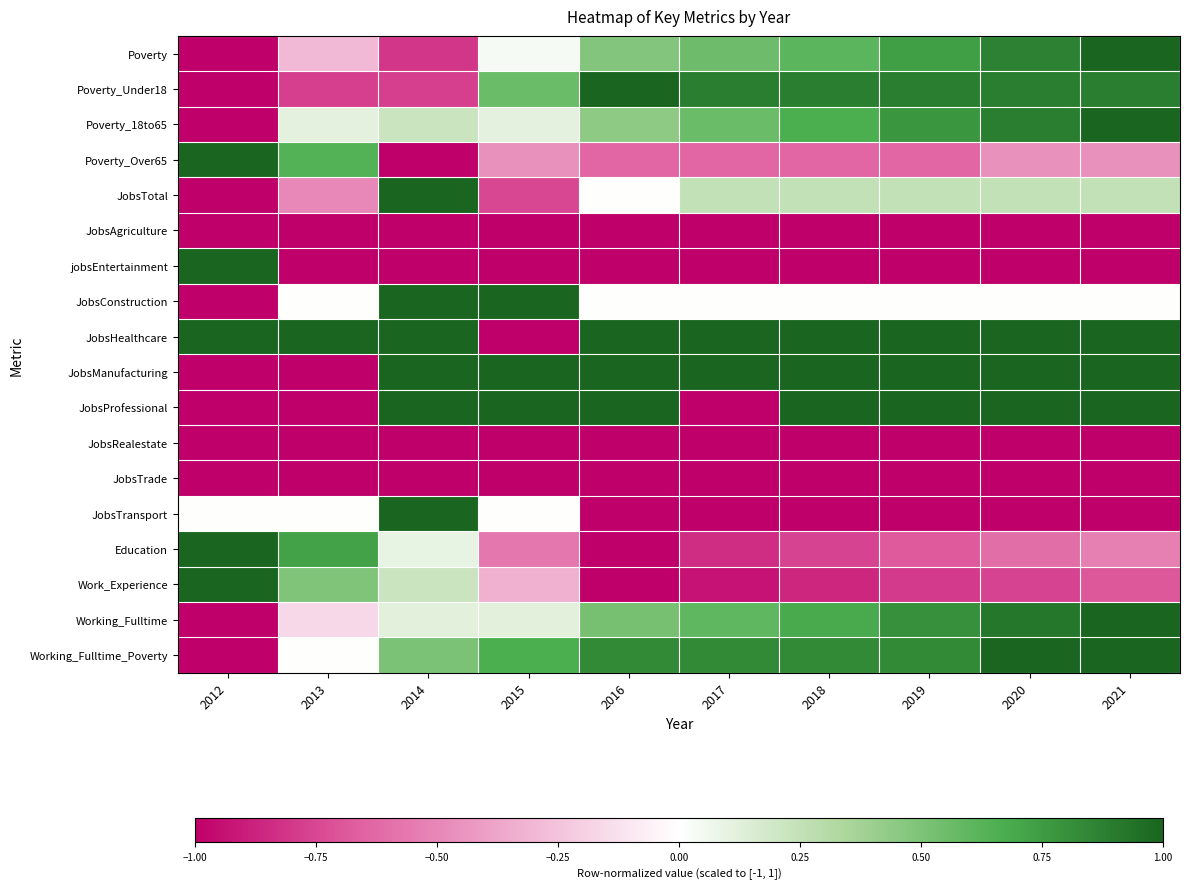

Which has a higher value, 2020 or 2014?

2020